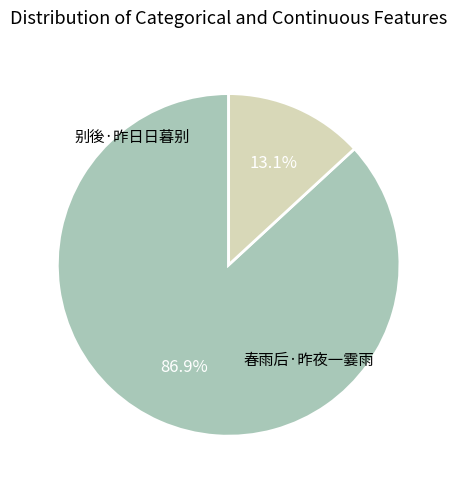

To the nearest percent, what is the difference between the largest and smallest slice percentages?

74%